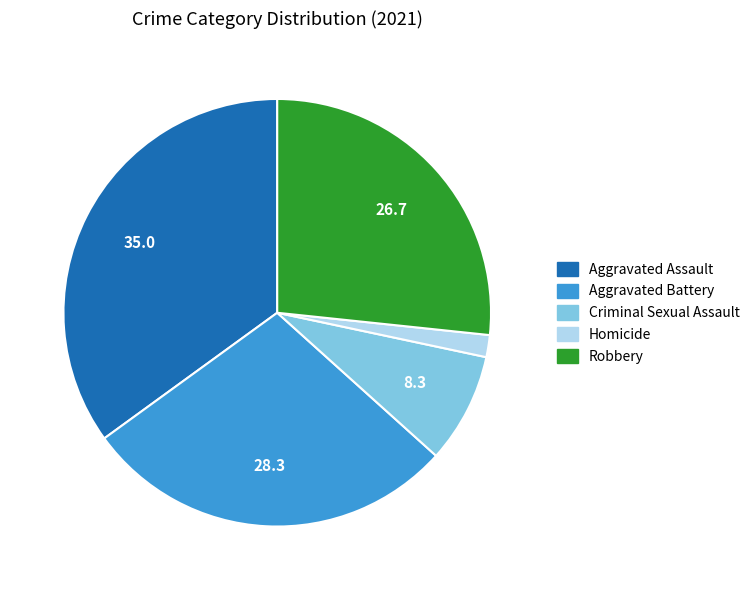

Is there a majority slice in this chart?

No